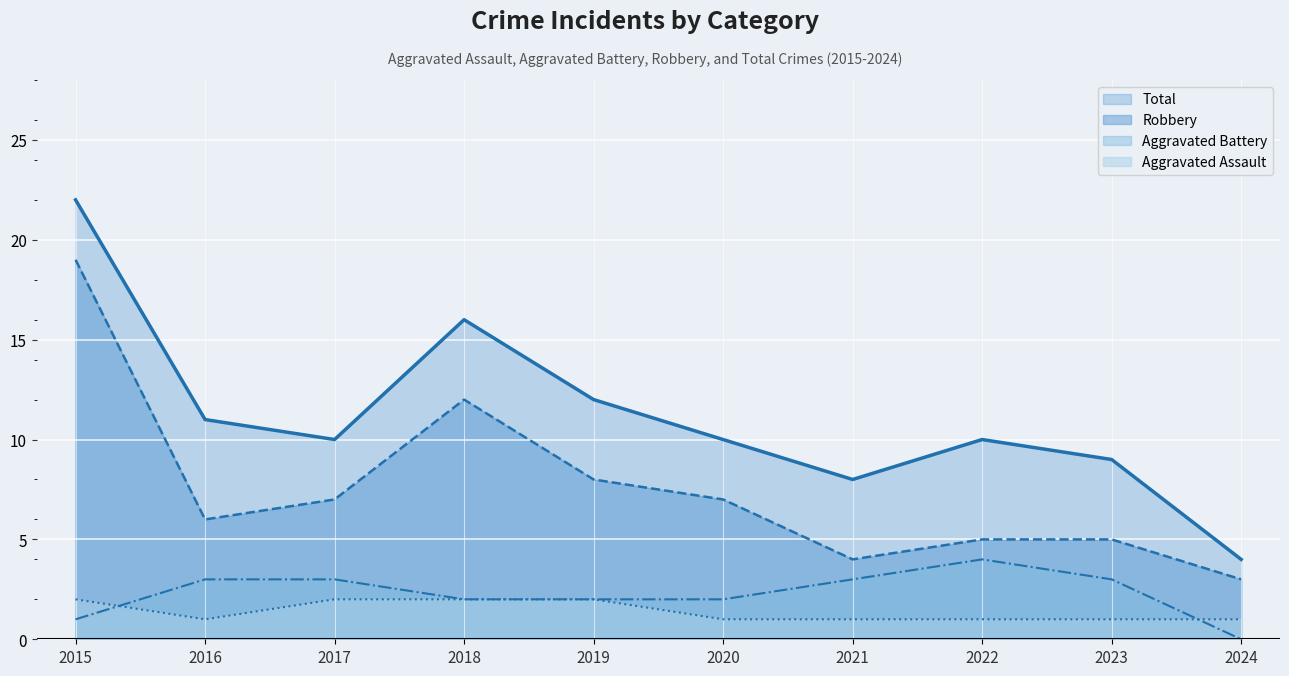

What is the value of the Total point at the 7th from the left?

8